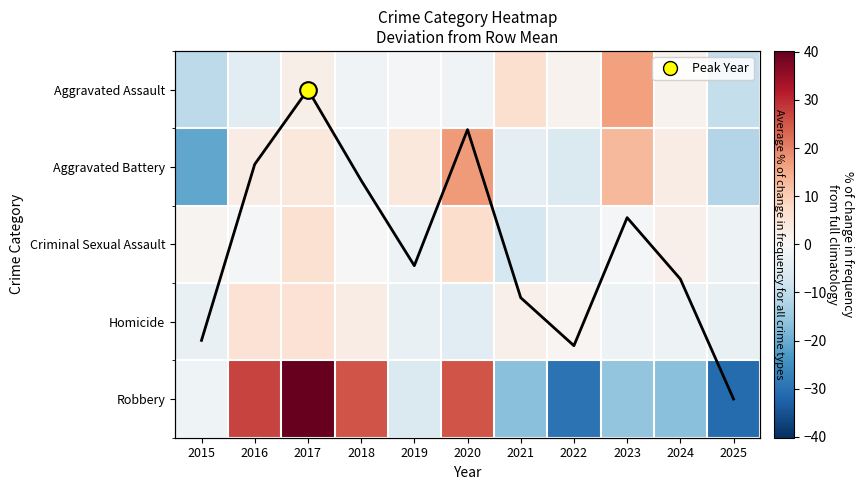

At which category is the sum across all series the highest?

2017